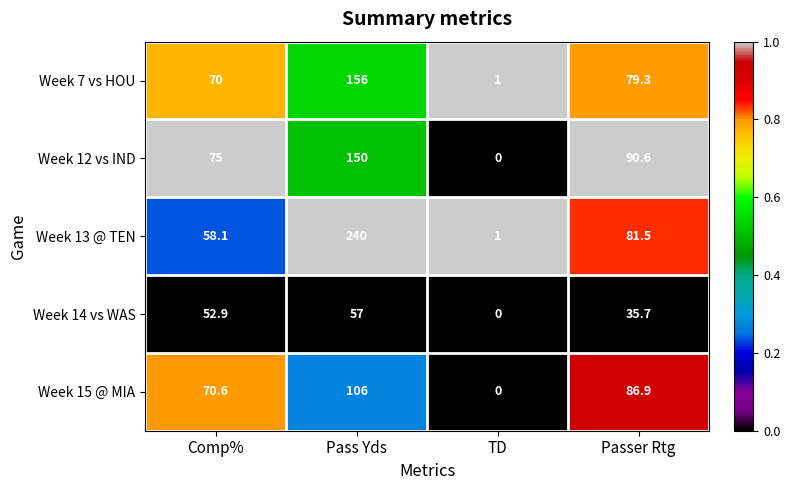

What value does the Week 15 @ MIA series have at Pass Yds?

106.0